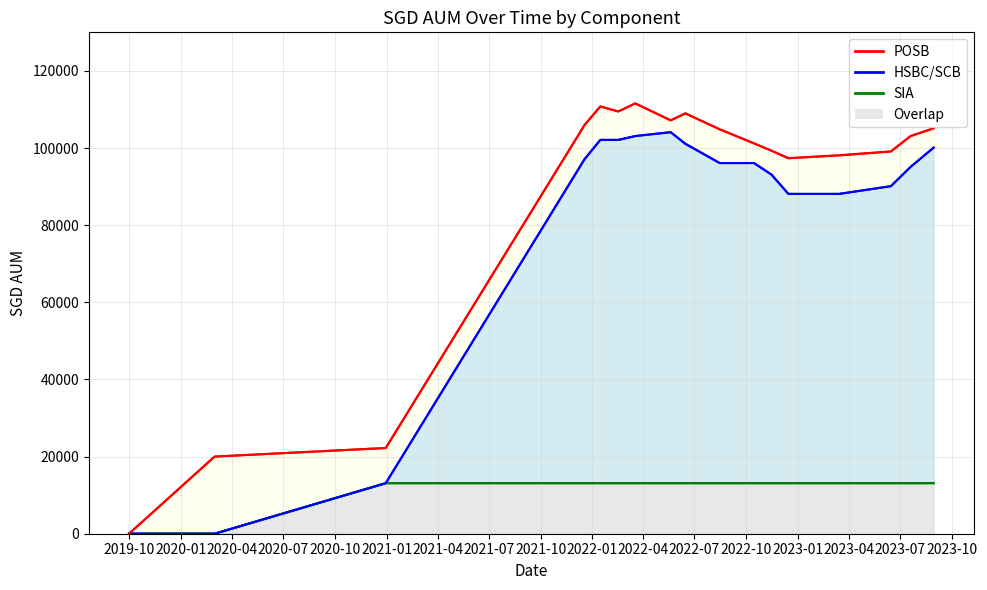

How many data points in SIA are less than 13108?

2